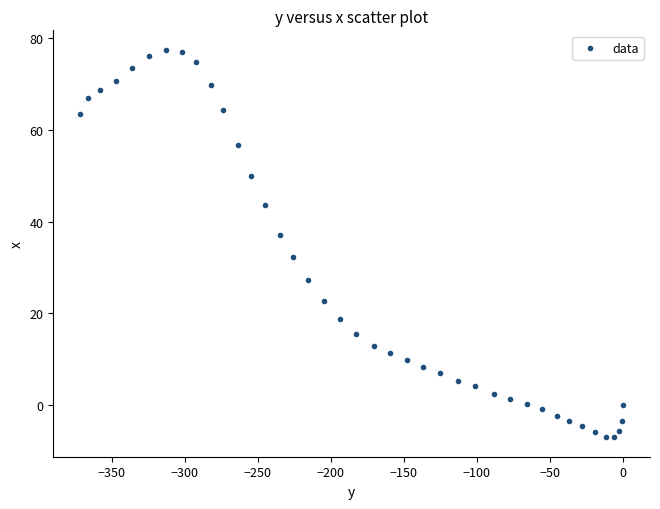

What is the range of Y values (max minus min)?

84.5